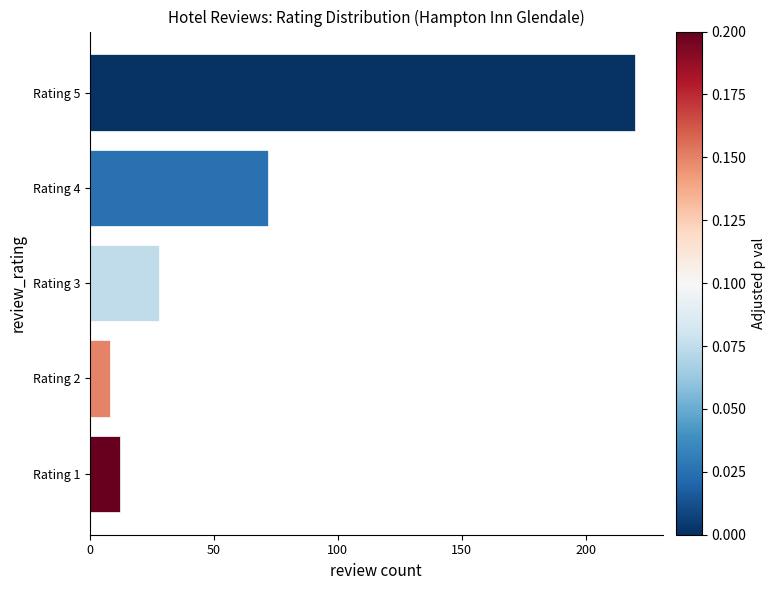

What is the value of the 4th bar from the top?

8